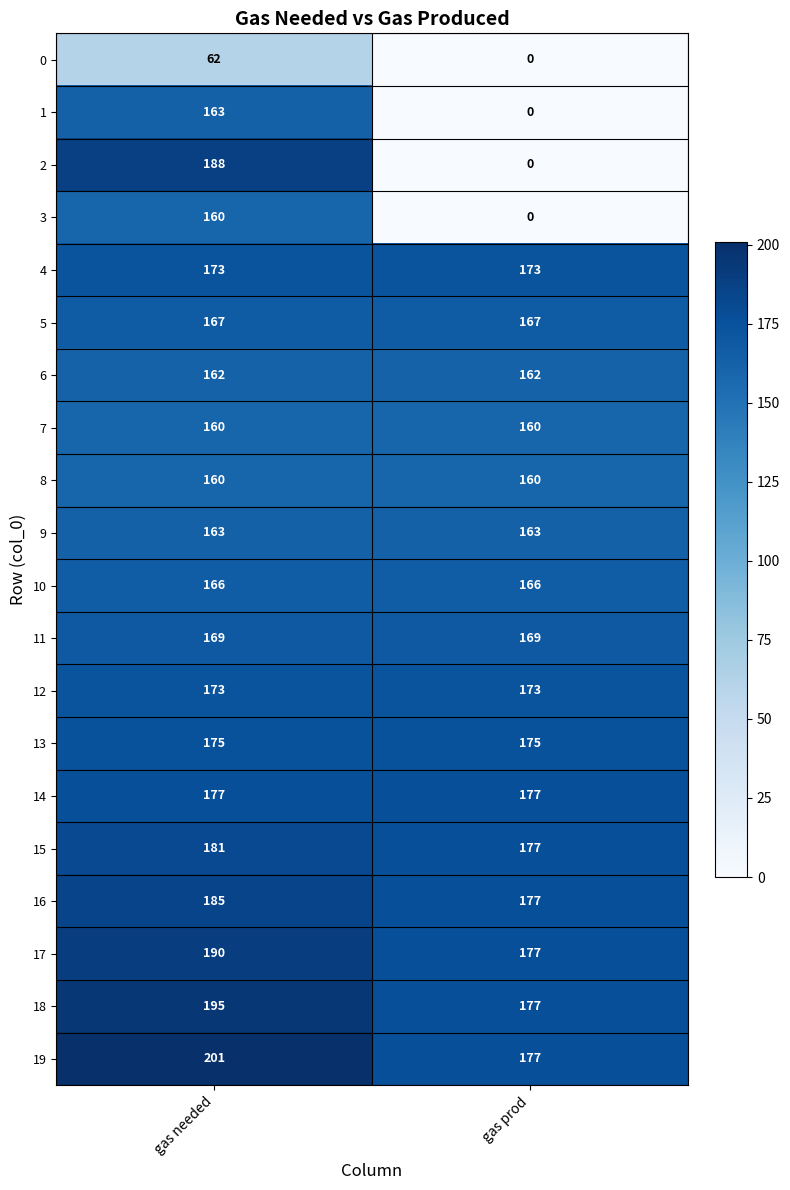

Count the number of categories in the chart.

2